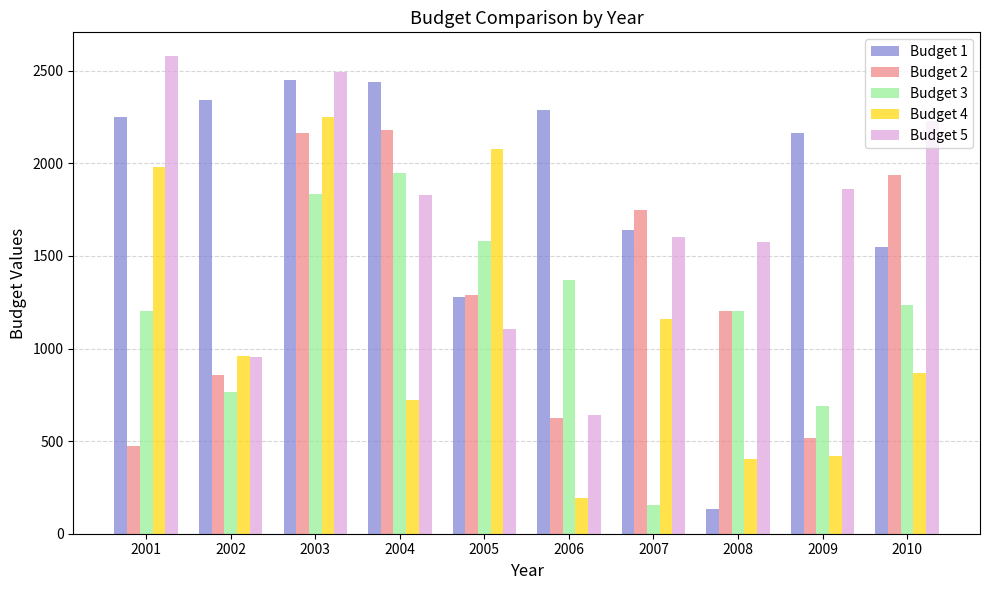

The value of Budget 4 at 2009 is 283. True or false?

False